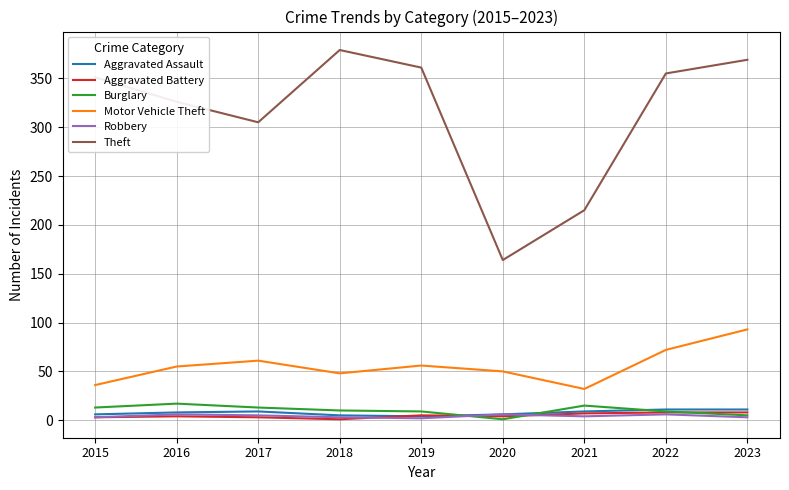

What is the difference between the highest and lowest values at 2016?

322